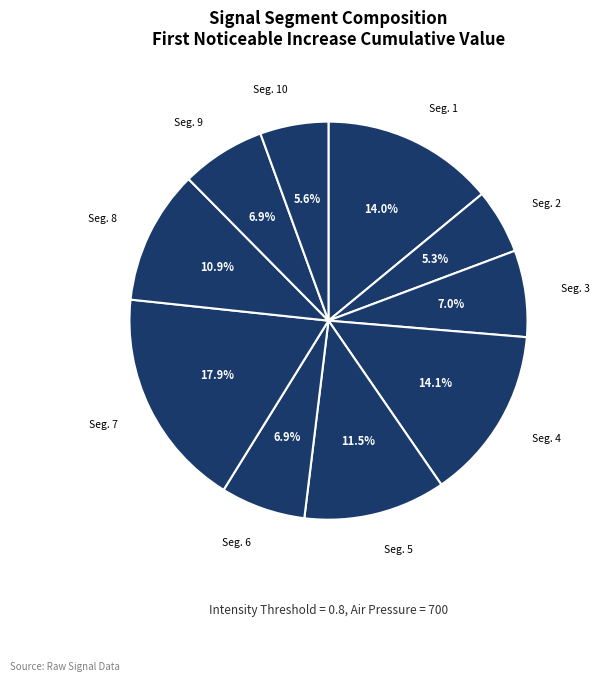

Which slice is the smallest?

signal segment 2